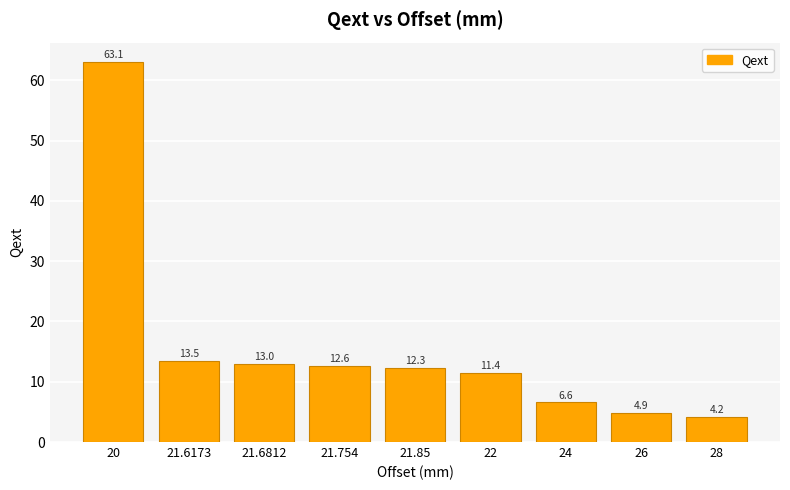

Where does the data first go above 12?

20